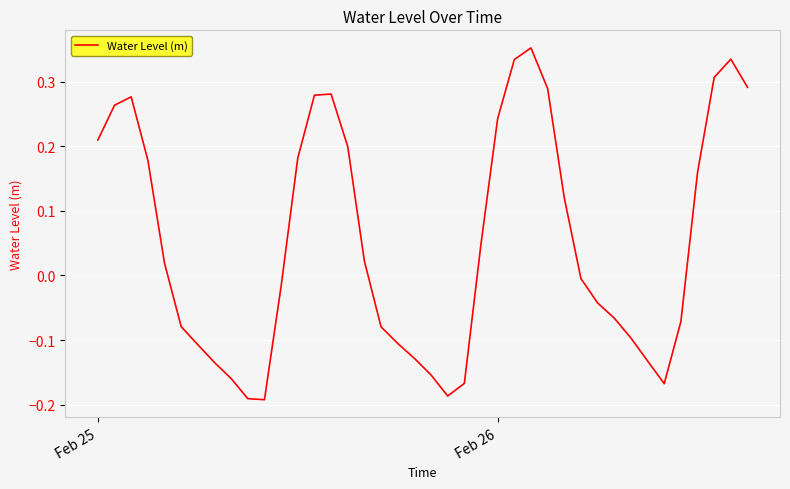

How many values are below 0?

20